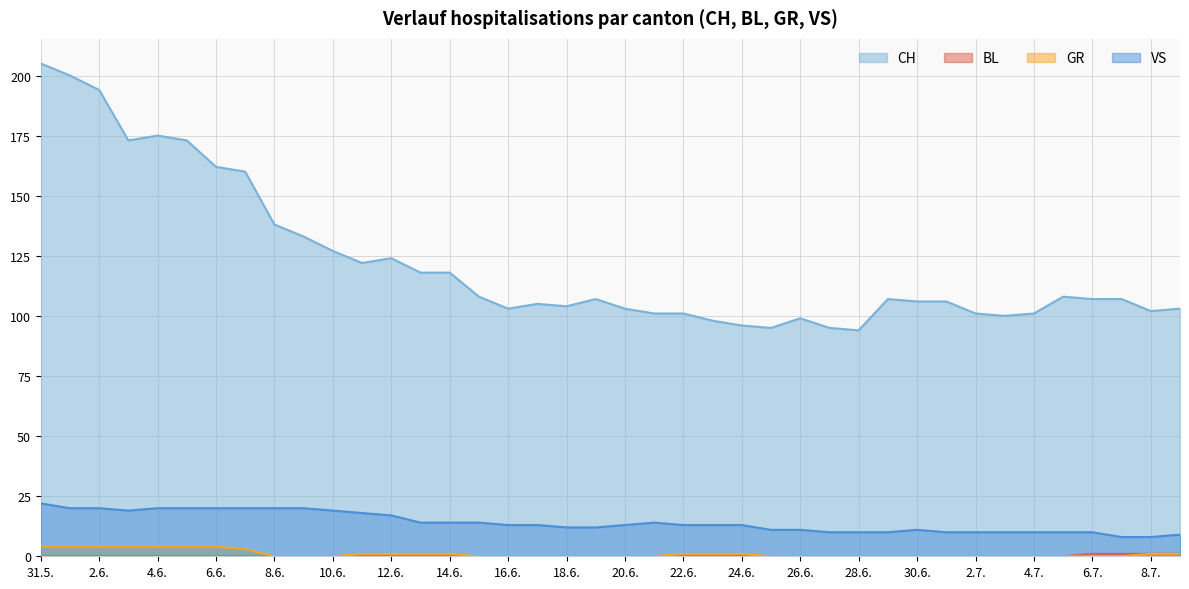

True or false: BL and VS intersect in this chart.

False